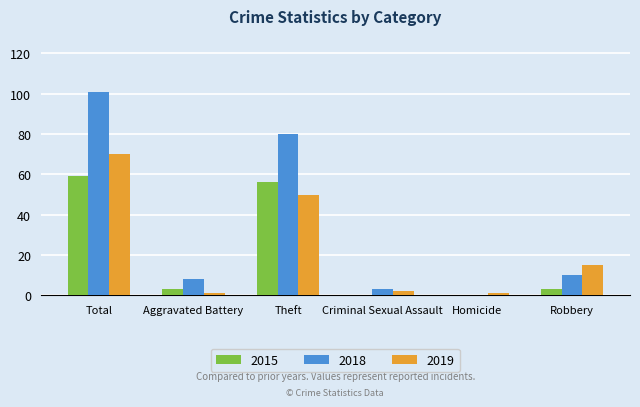

How many categories are shown in the chart?

6